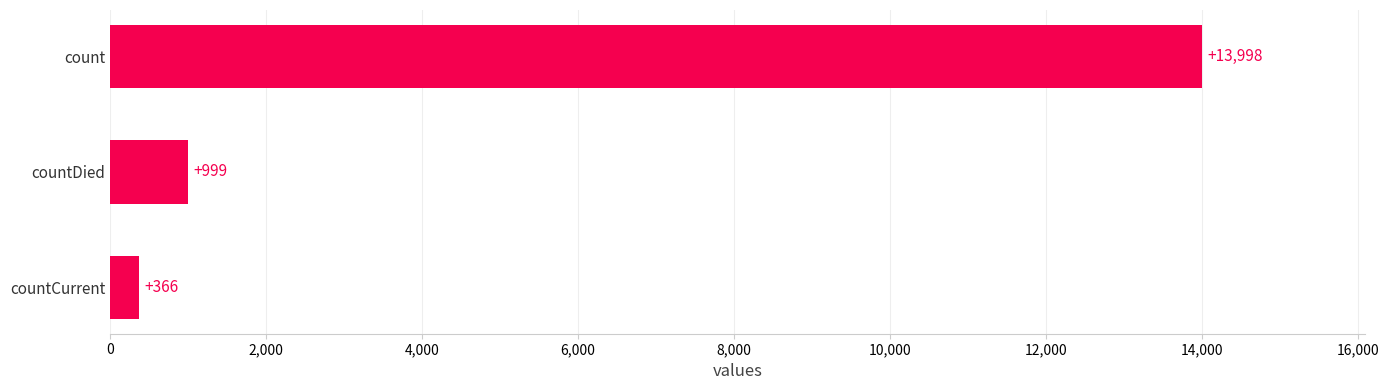

Where is the data nearest to the value 7182?

countDied